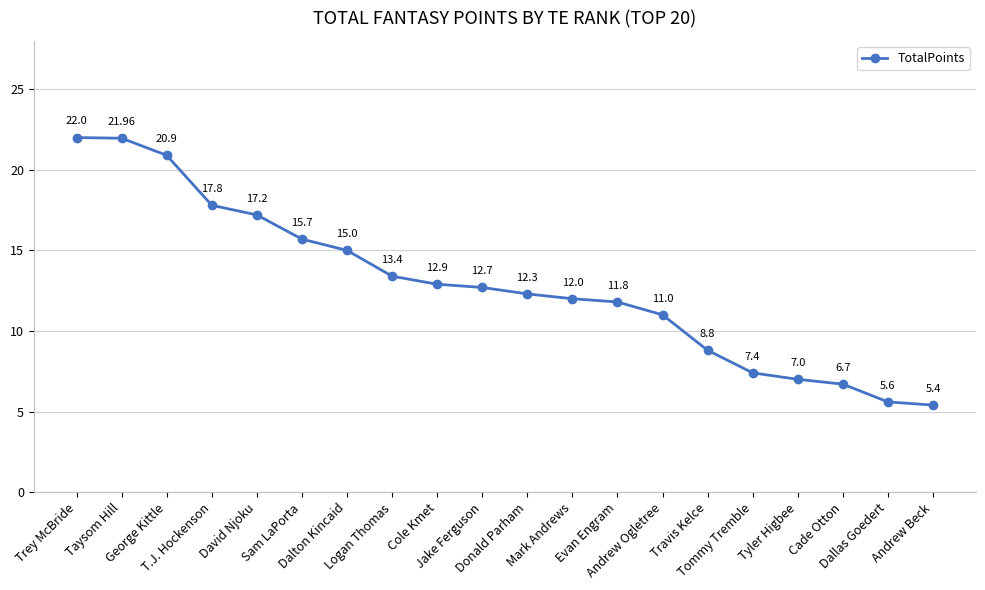

What is the sum of all values?

257.6